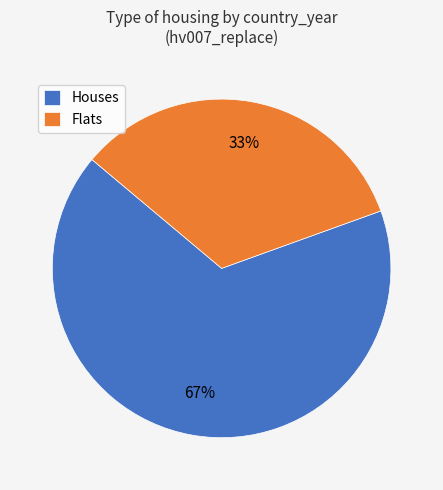

How many segments does this pie chart have?

2